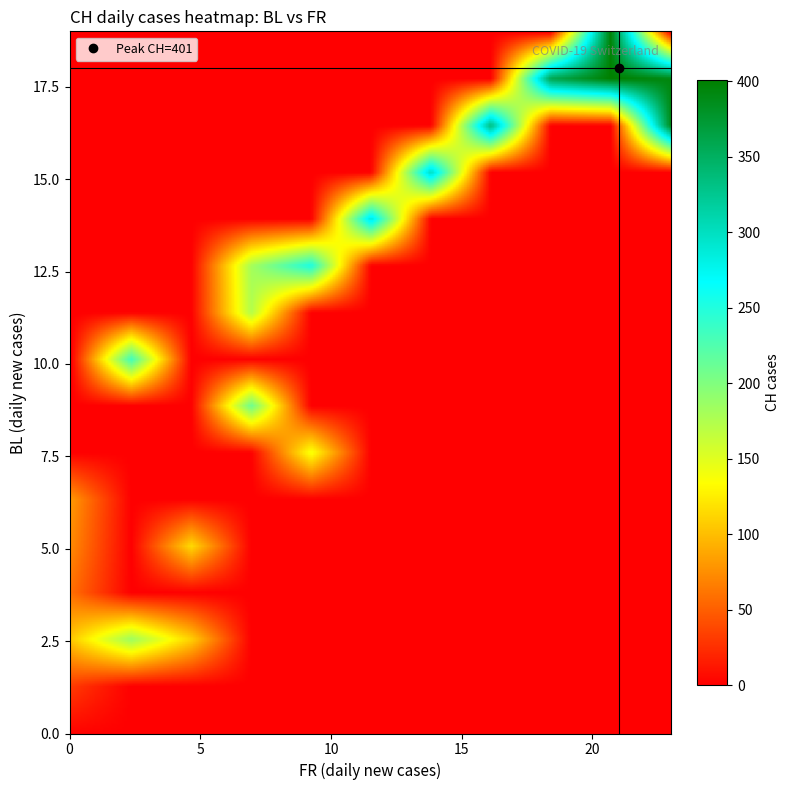

What is the total value across all series at 12?

7